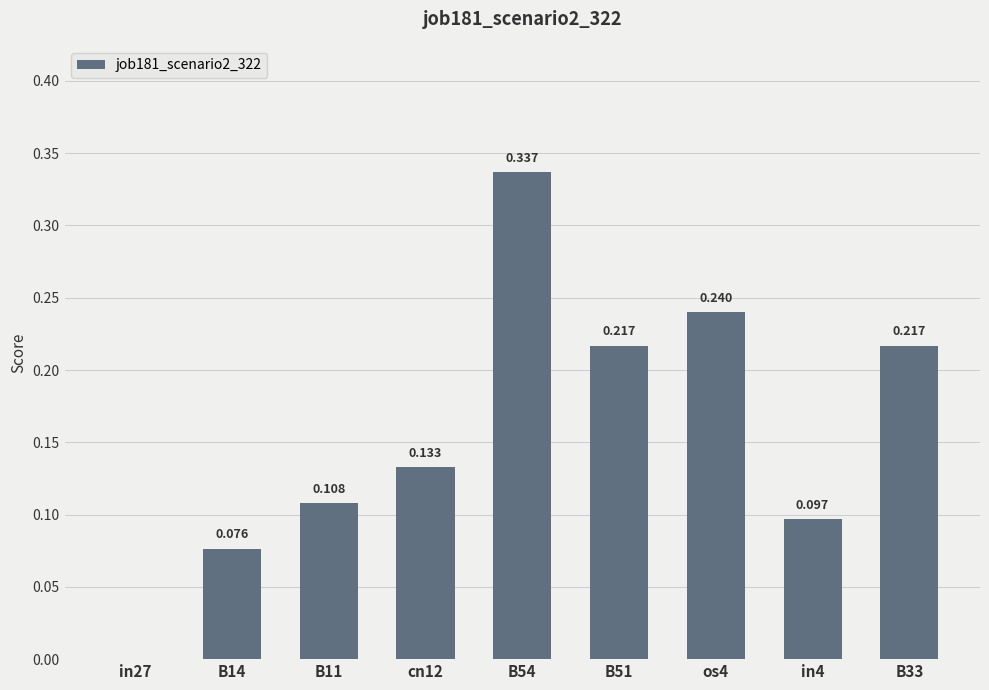

How many distinct data groups are displayed?

1